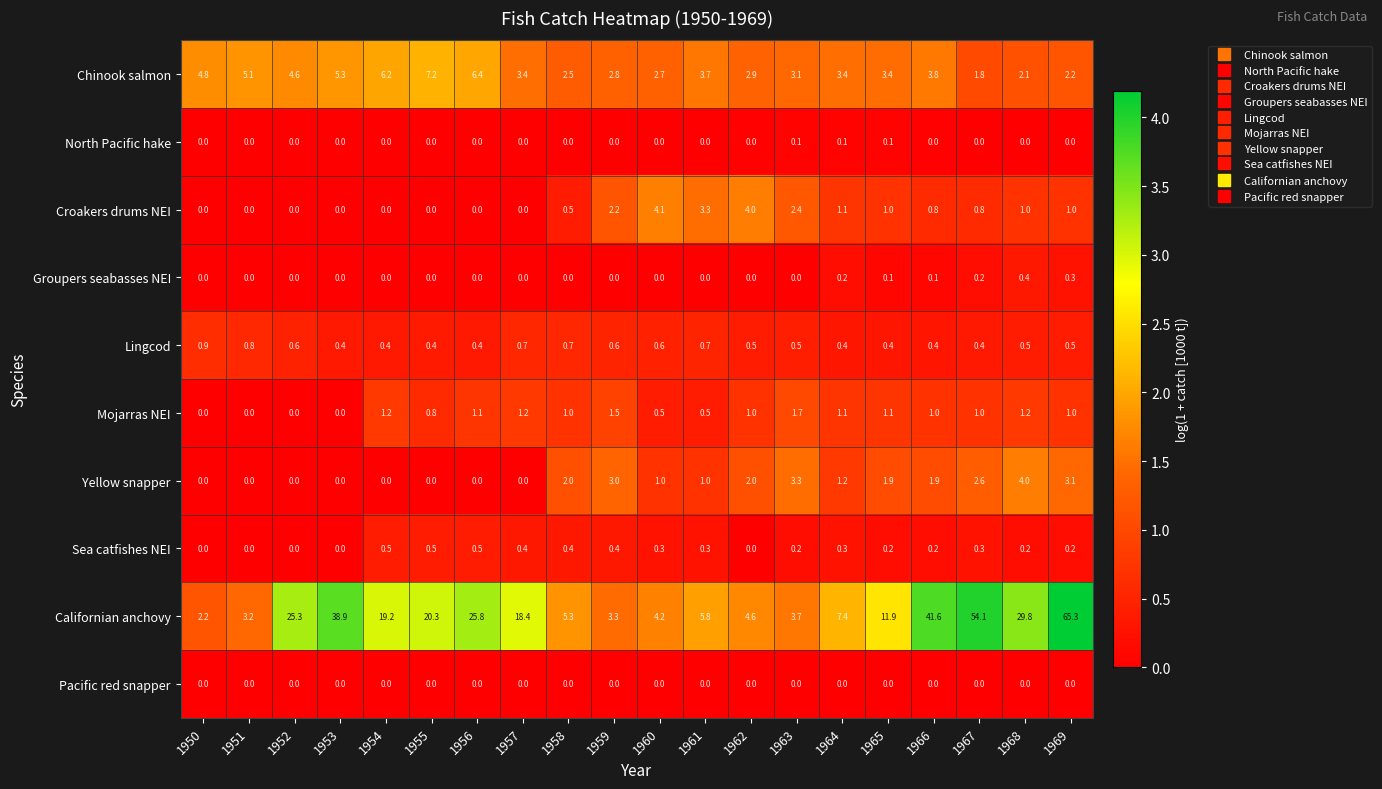

The value of Californian anchovy at 1963 is 6.4. True or false?

False